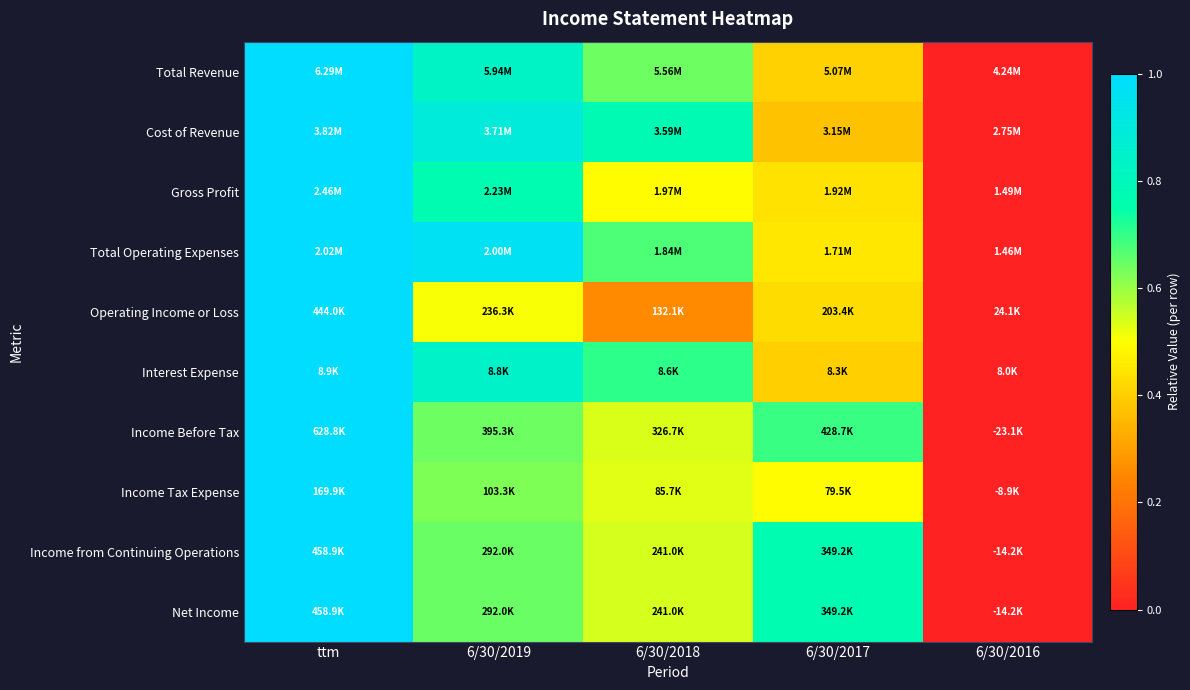

Reading left to right, extract all data points from this chart.

Total Revenue: ttm=1.0	6/30/2019=0.8	6/30/2018=0.6	6/30/2017=0.4	6/30/2016=0.0
Cost of Revenue: ttm=1.0	6/30/2019=0.9	6/30/2018=0.8	6/30/2017=0.4	6/30/2016=0.0
Gross Profit: ttm=1.0	6/30/2019=0.8	6/30/2018=0.5	6/30/2017=0.4	6/30/2016=0.0
Total Operating Expenses: ttm=1.0	6/30/2019=1.0	6/30/2018=0.7	6/30/2017=0.5	6/30/2016=0.0
Operating Income or Loss: ttm=1.0	6/30/2019=0.5	6/30/2018=0.3	6/30/2017=0.4	6/30/2016=0.0
Interest Expense: ttm=1.0	6/30/2019=0.8	6/30/2018=0.7	6/30/2017=0.4	6/30/2016=0.0
Income Before Tax: ttm=1.0	6/30/2019=0.6	6/30/2018=0.5	6/30/2017=0.7	6/30/2016=0.0
Income Tax Expense: ttm=1.0	6/30/2019=0.6	6/30/2018=0.5	6/30/2017=0.5	6/30/2016=0.0
Income from Continuing Operations: ttm=1.0	6/30/2019=0.6	6/30/2018=0.5	6/30/2017=0.8	6/30/2016=0.0
Net Income: ttm=1.0	6/30/2019=0.6	6/30/2018=0.5	6/30/2017=0.8	6/30/2016=0.0